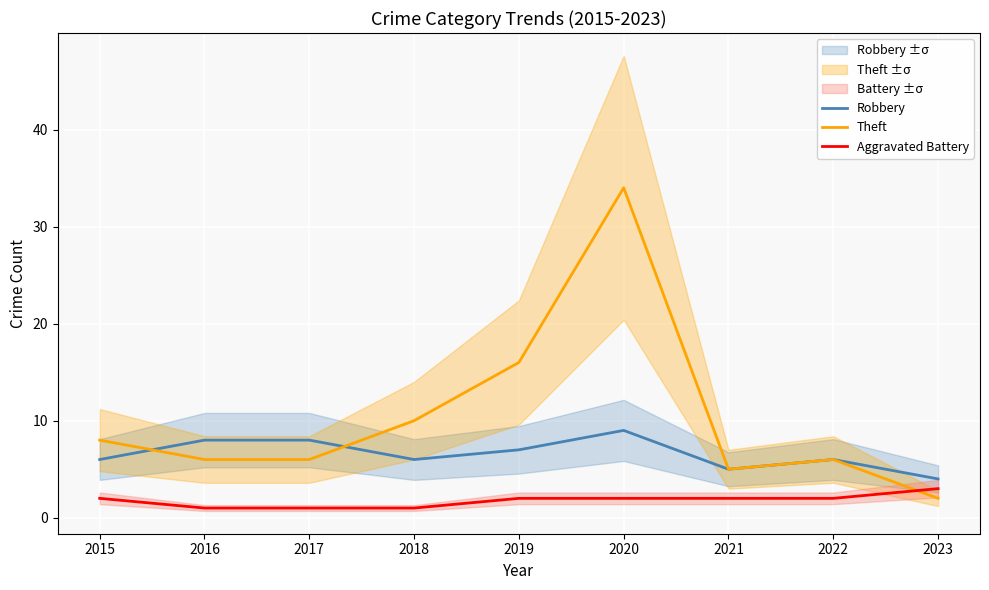

Is it true that Robbery equals 6 at 2015?

True